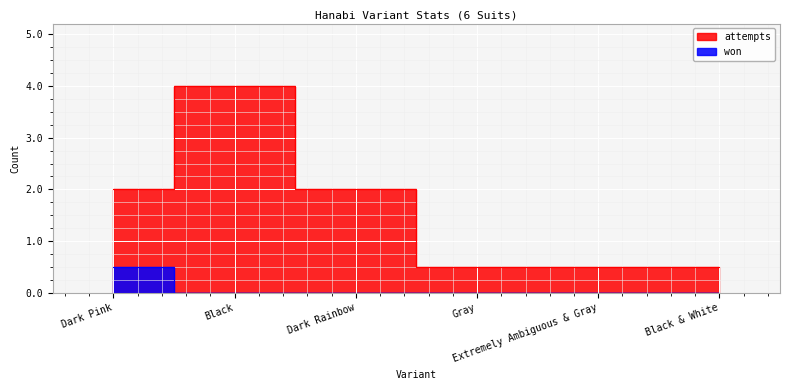

At which label does won reach its peak?

Dark Pink